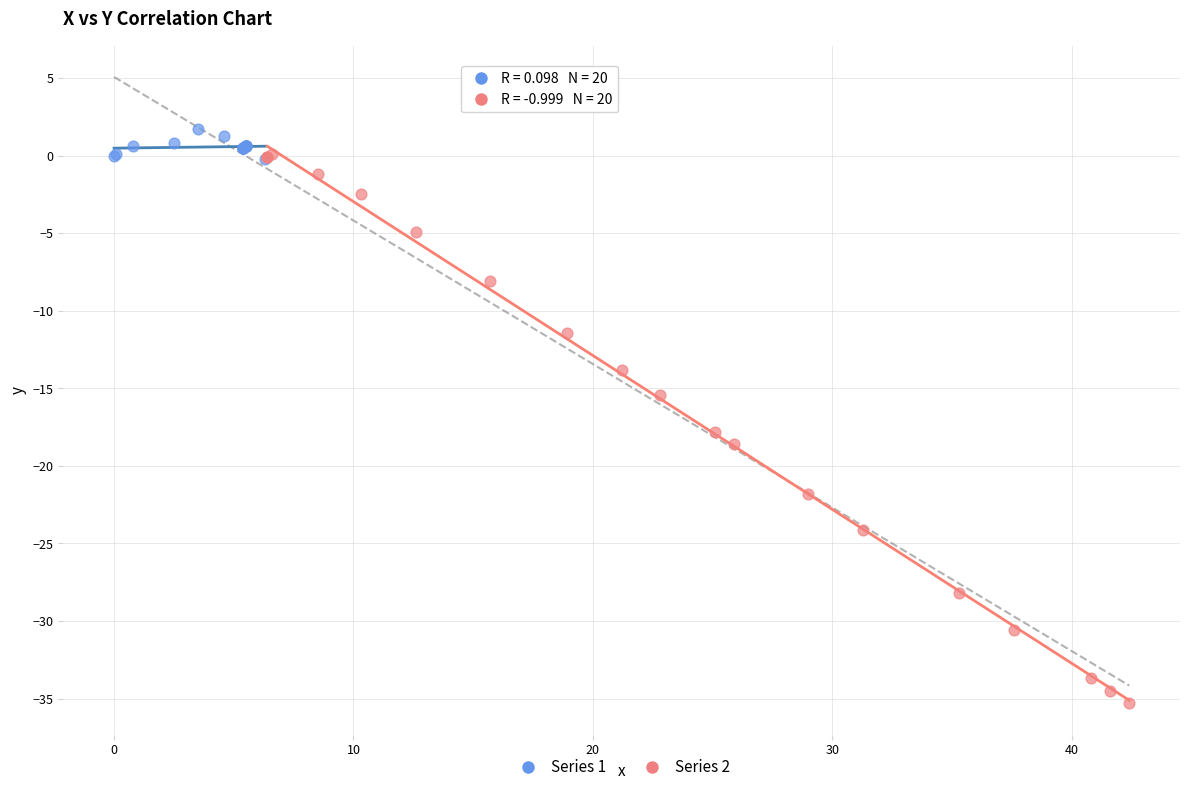

Which series contains the lowest Y value?

Series 2